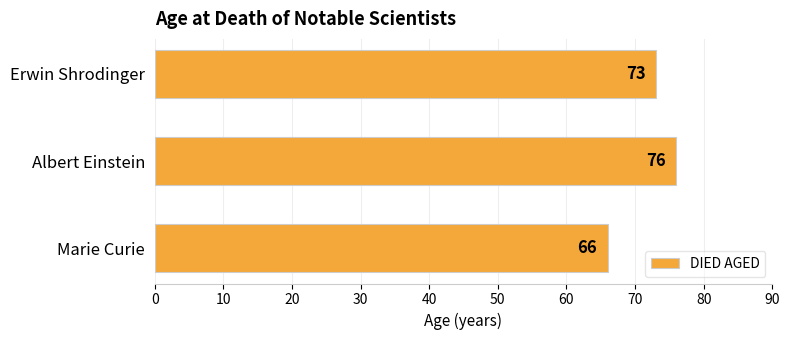

List the labels in order of value, largest first.

Albert Einstein, Erwin Shrodinger, Marie Curie